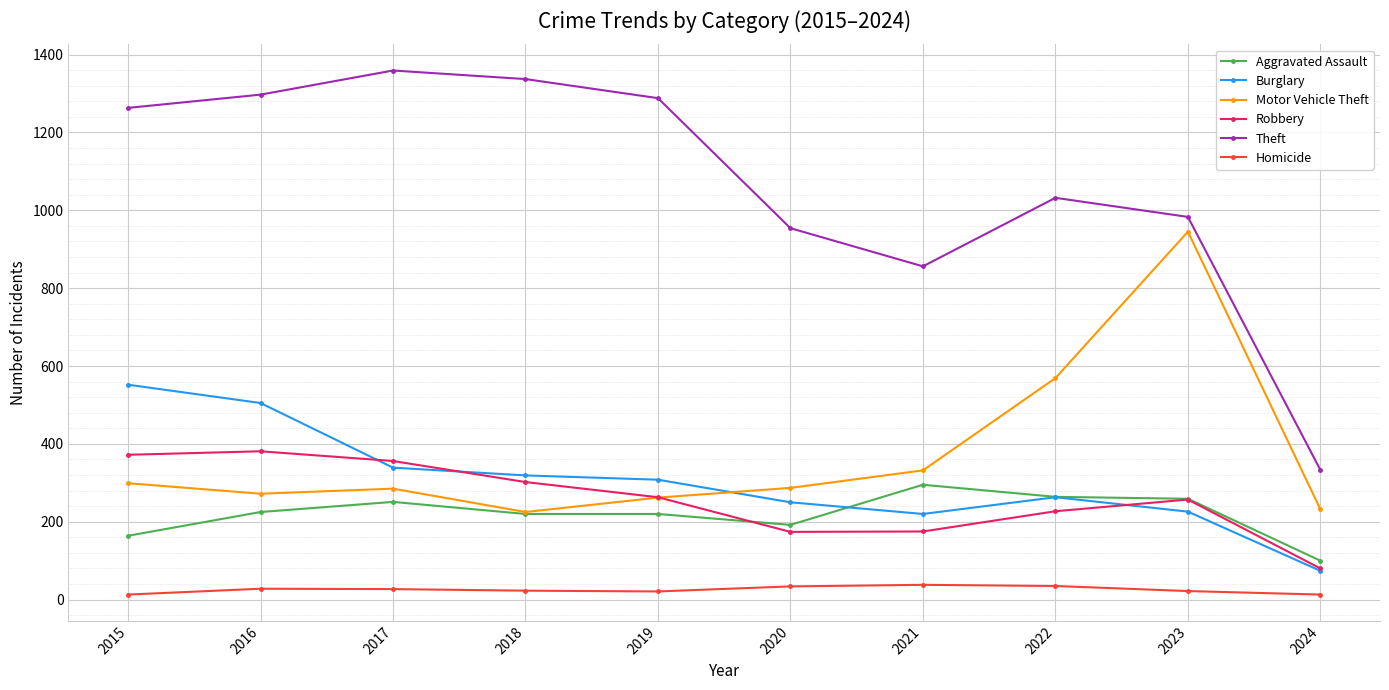

List the series in order of their peak value, highest first.

Theft, Motor Vehicle Theft, Burglary, Robbery, Aggravated Assault, Homicide